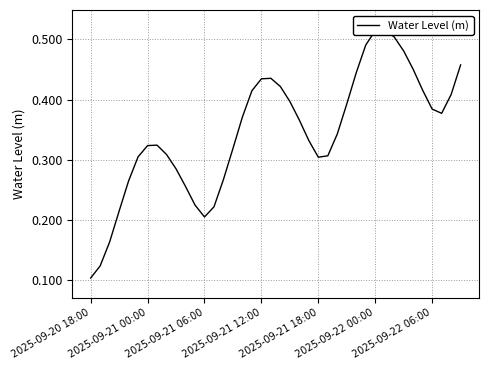

What is the smallest value displayed?

0.1